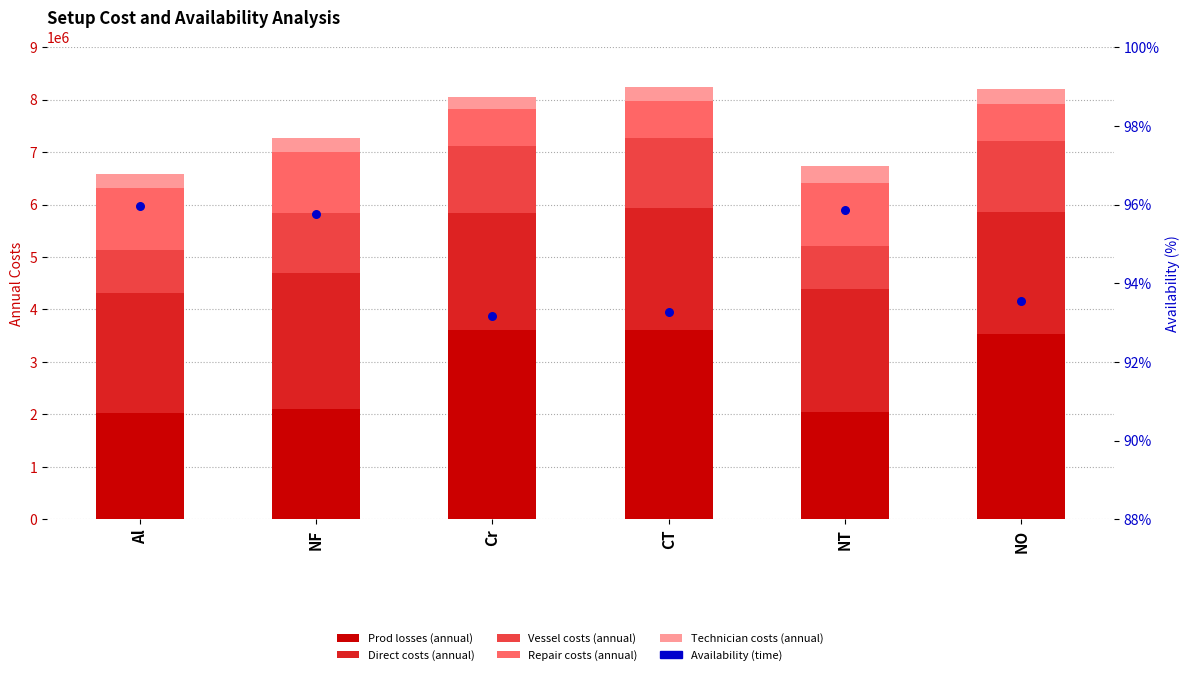

Which series has the widest spread of Y values?

Prod losses (annual)